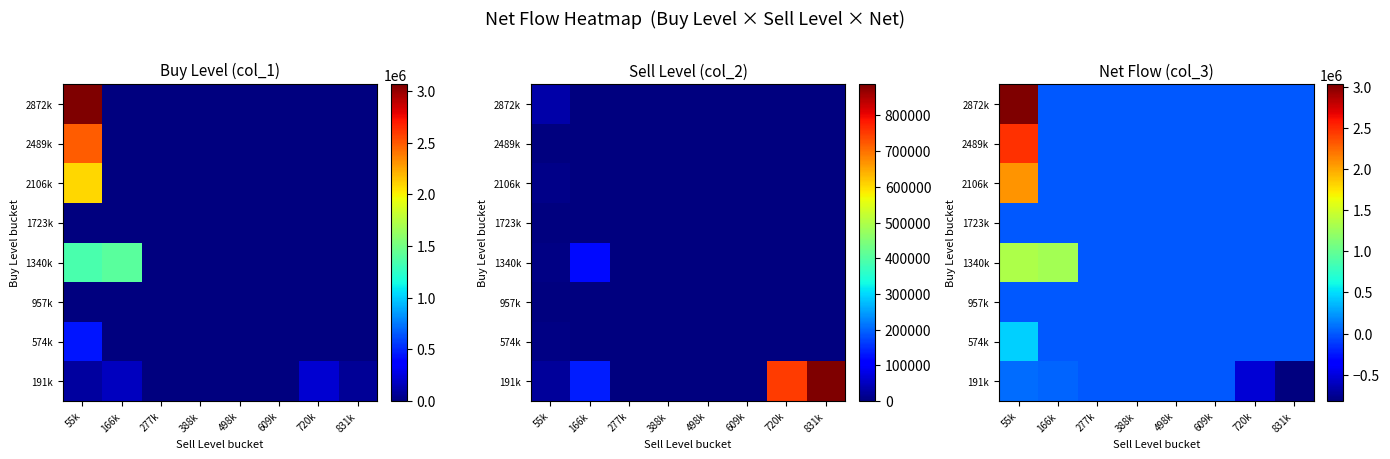

What is the average value of the 2106k series?

259625.0